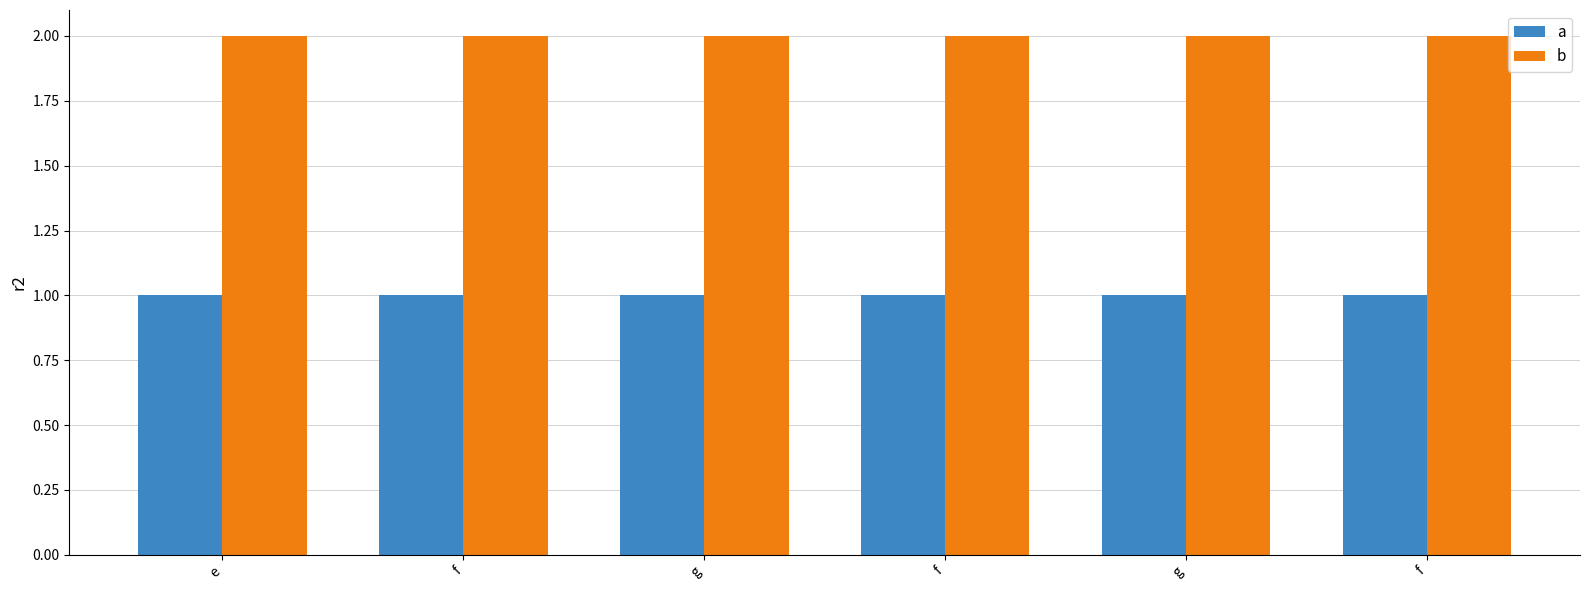

What is the difference between the highest and lowest values at g?

1